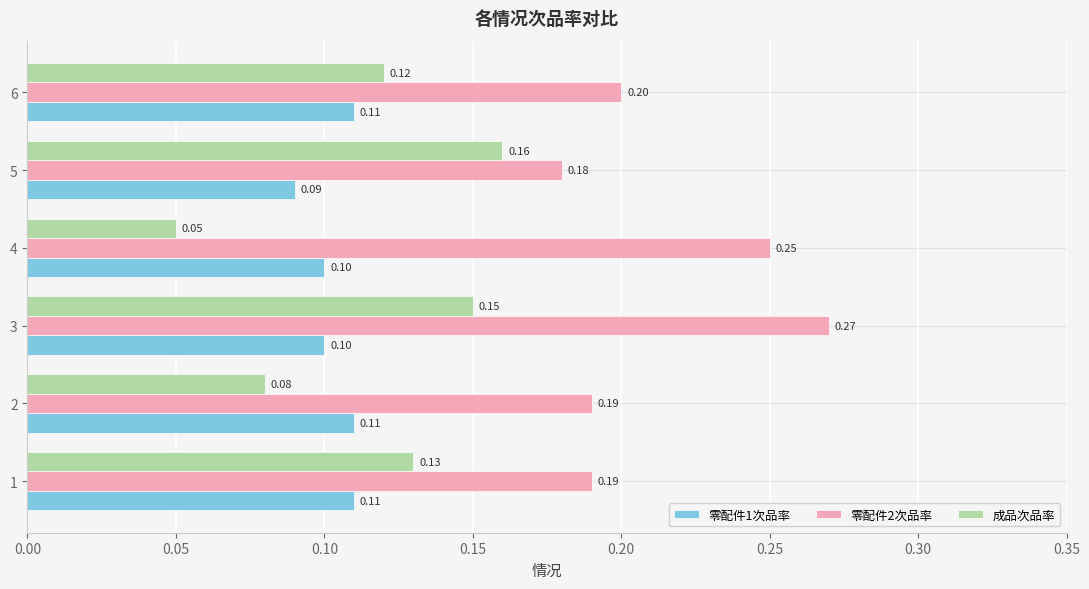

How many categories are shown in the chart?

6